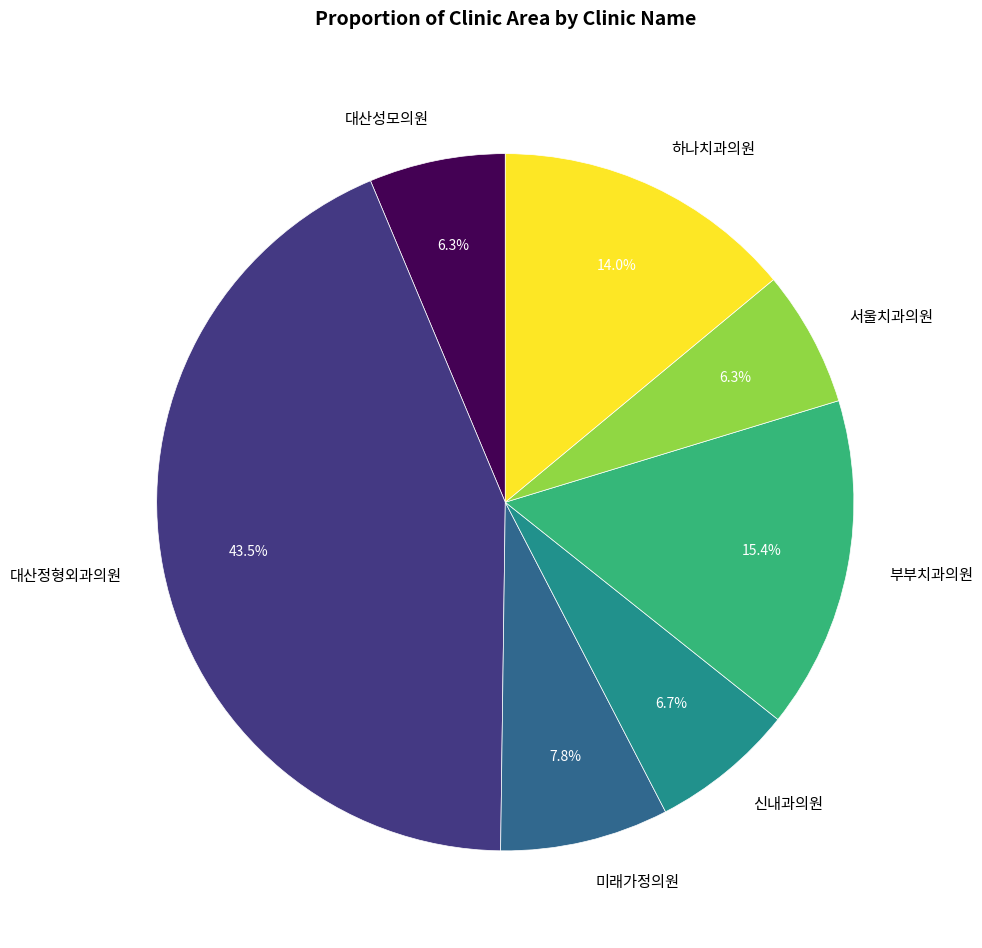

To the nearest percent, what percentage of the pie is 하나치과의원?

14%